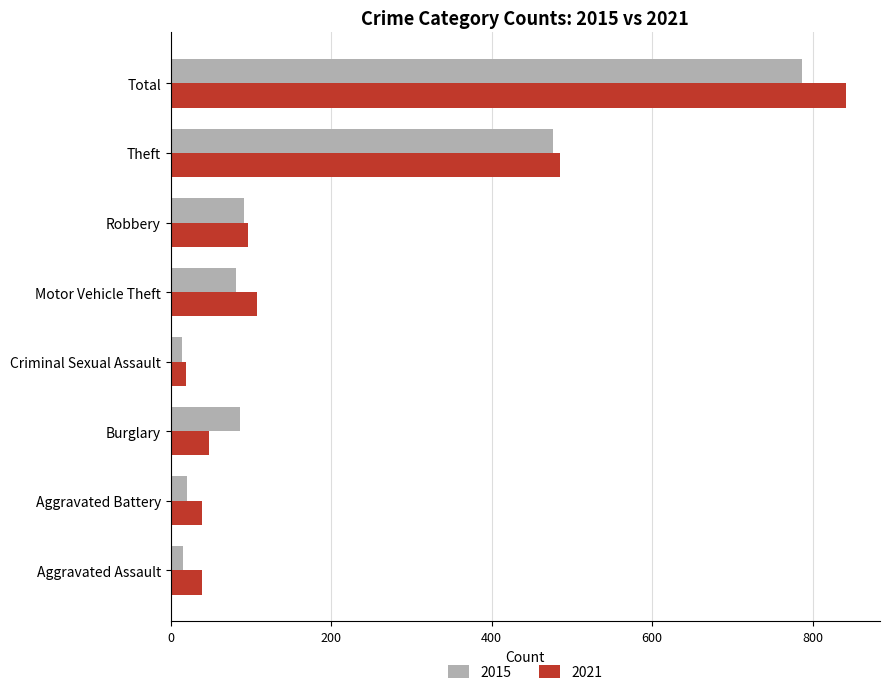

What are all the series names shown in the legend?

2015, 2021